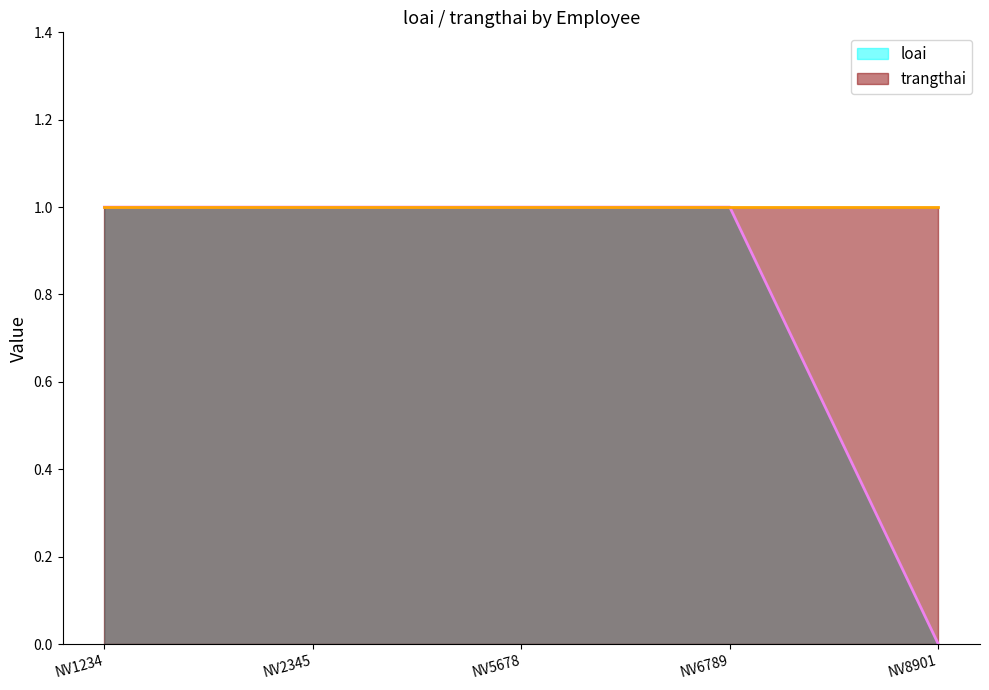

What is the difference between the second highest and minimum values?

1